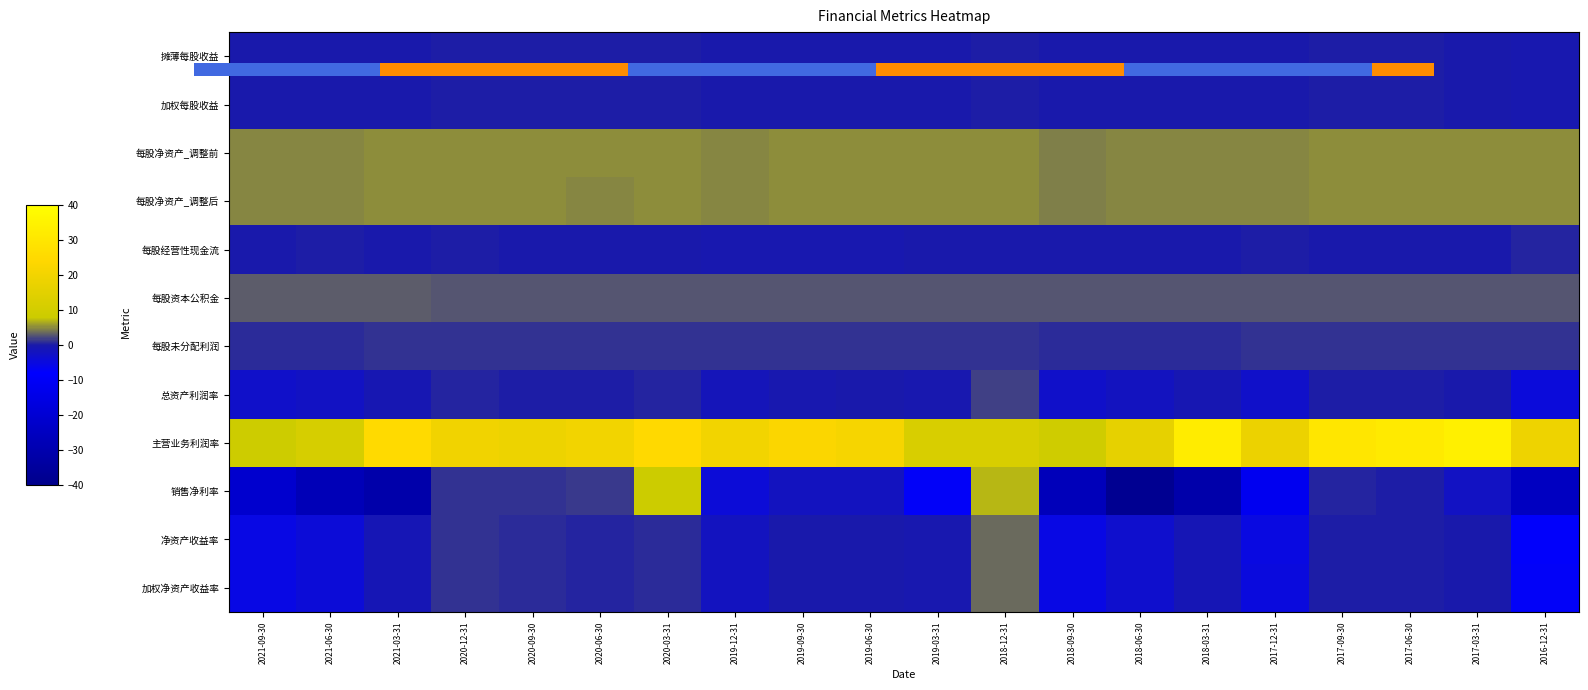

At which label does 每股净资产_调整前 reach its peak?

2017-09-30